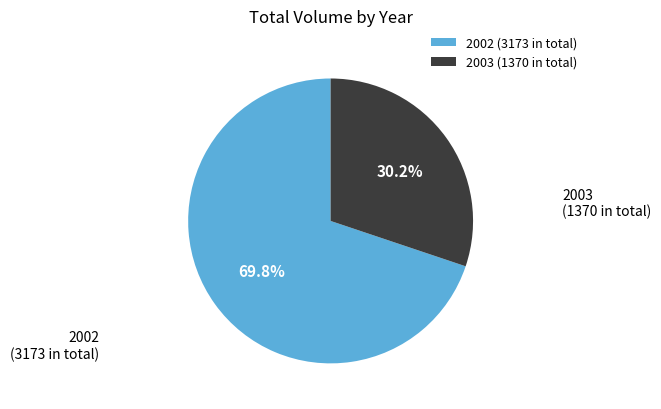

Approximately how many times larger is the value at 2002 (3173 in total) compared to 2003 (1370 in total)?

2.3